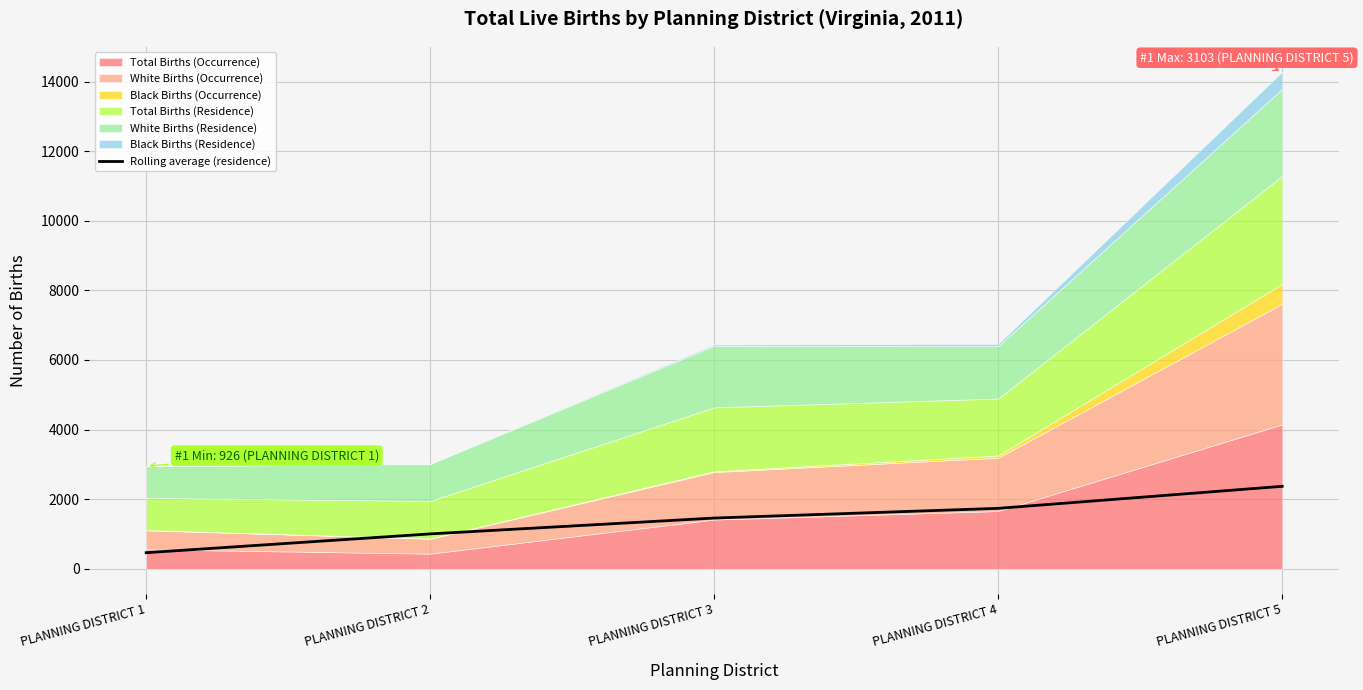

Rank the categories by value from lowest to highest.

PLANNING DISTRICT 1, PLANNING DISTRICT 2, PLANNING DISTRICT 3, PLANNING DISTRICT 4, PLANNING DISTRICT 5